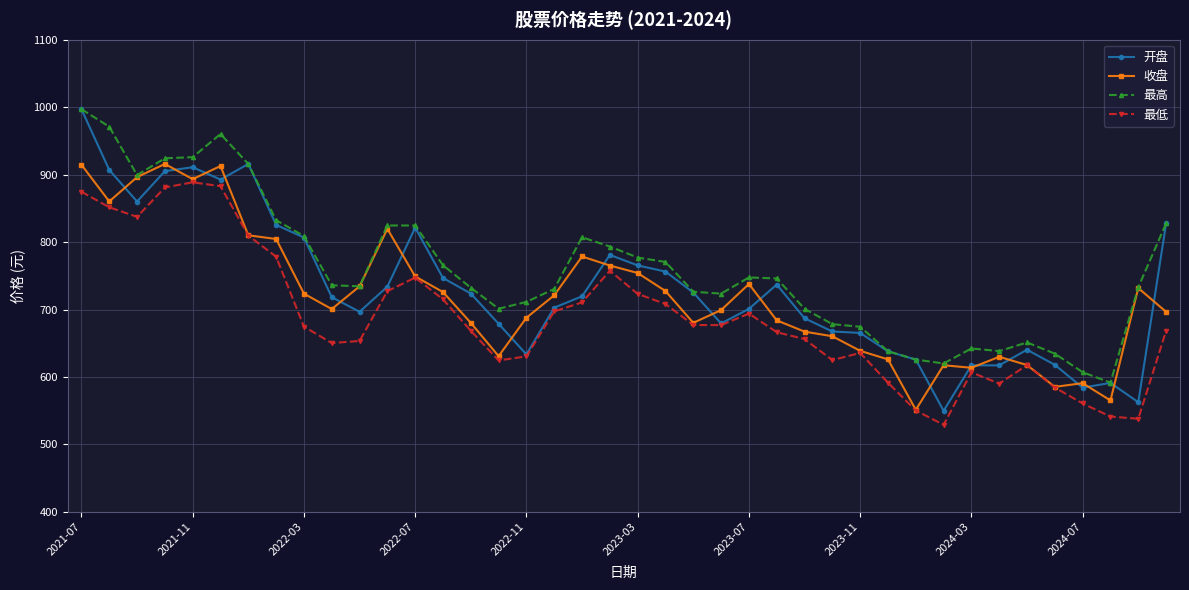

What is the value of the 收盘 point at the 1st from the left?

914.6